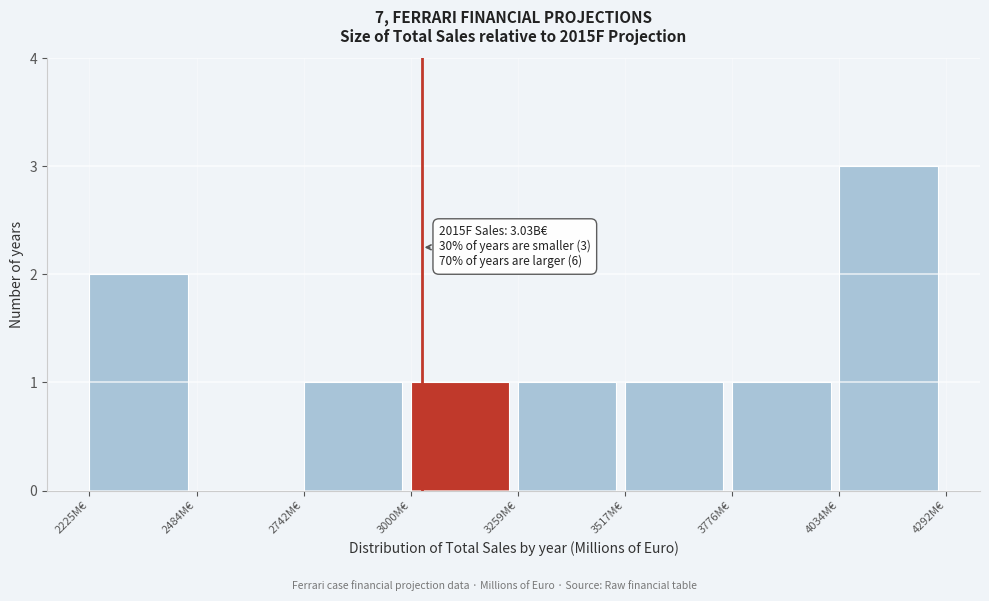

Which range on the x-axis has the tallest bar?

4050 to 4300